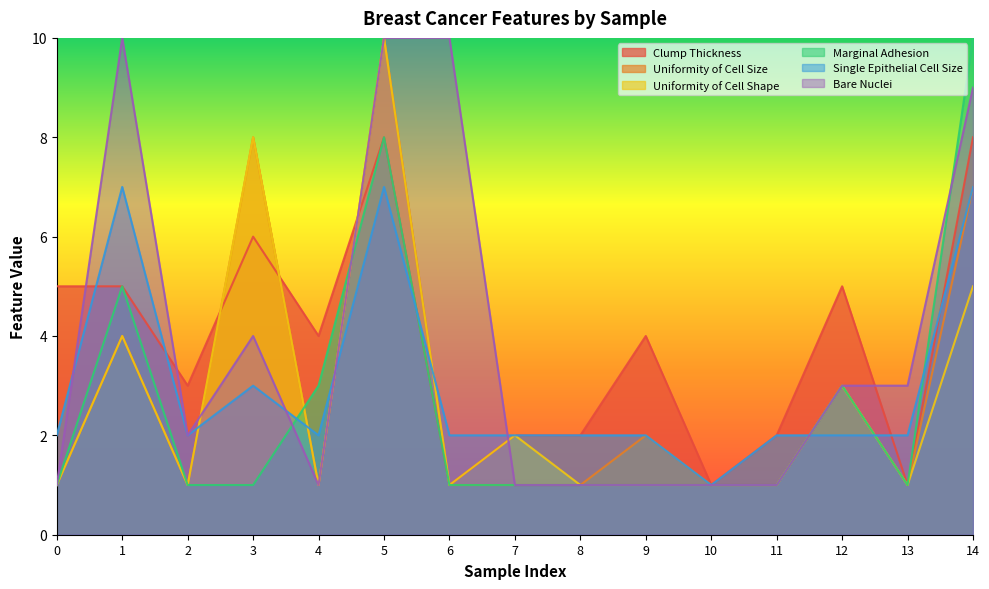

What is the total value across all series at 10?

6